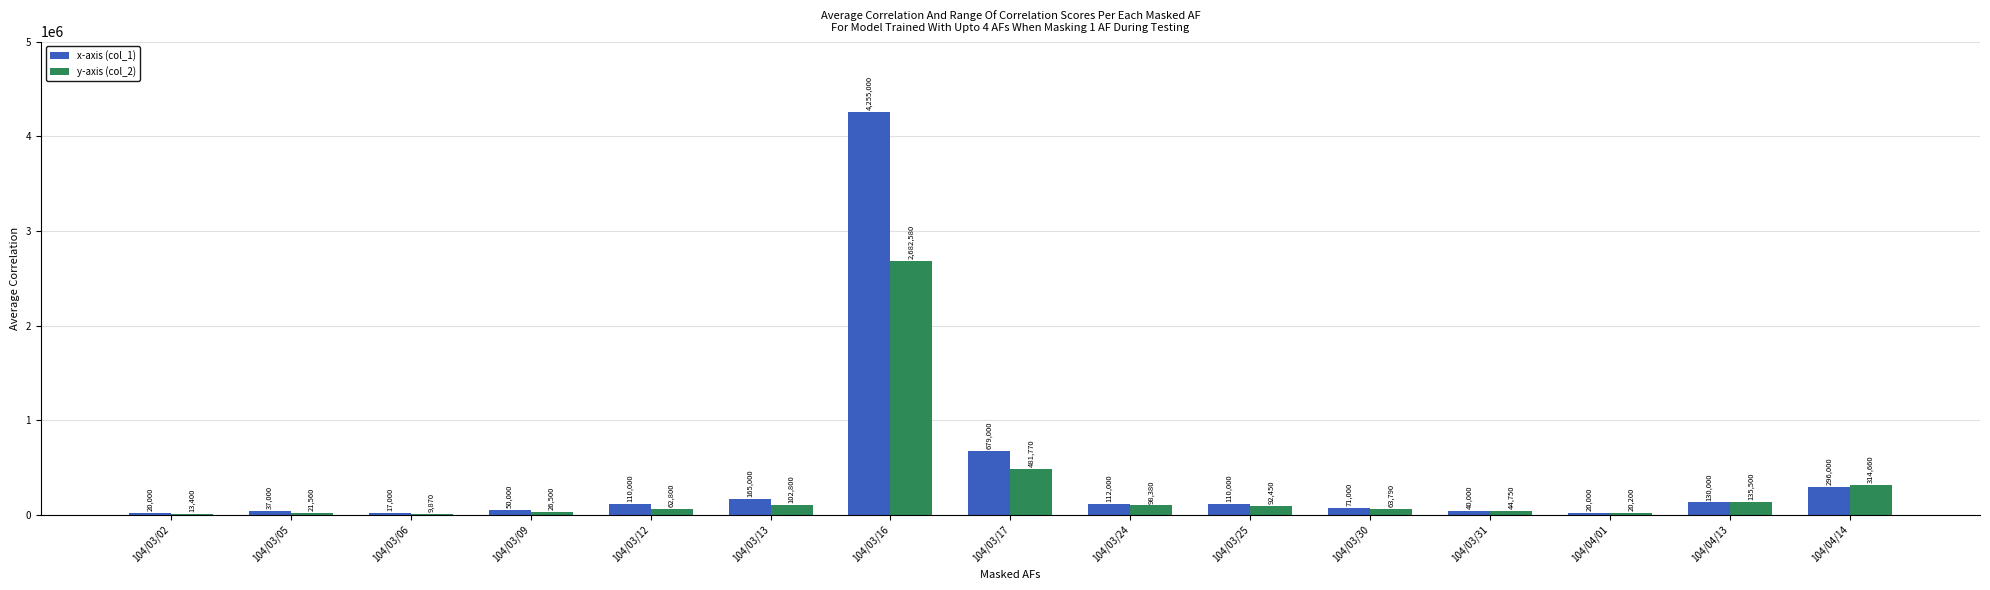

Is it true that x-axis (col_1) equals 296000 at 104/04/14?

True